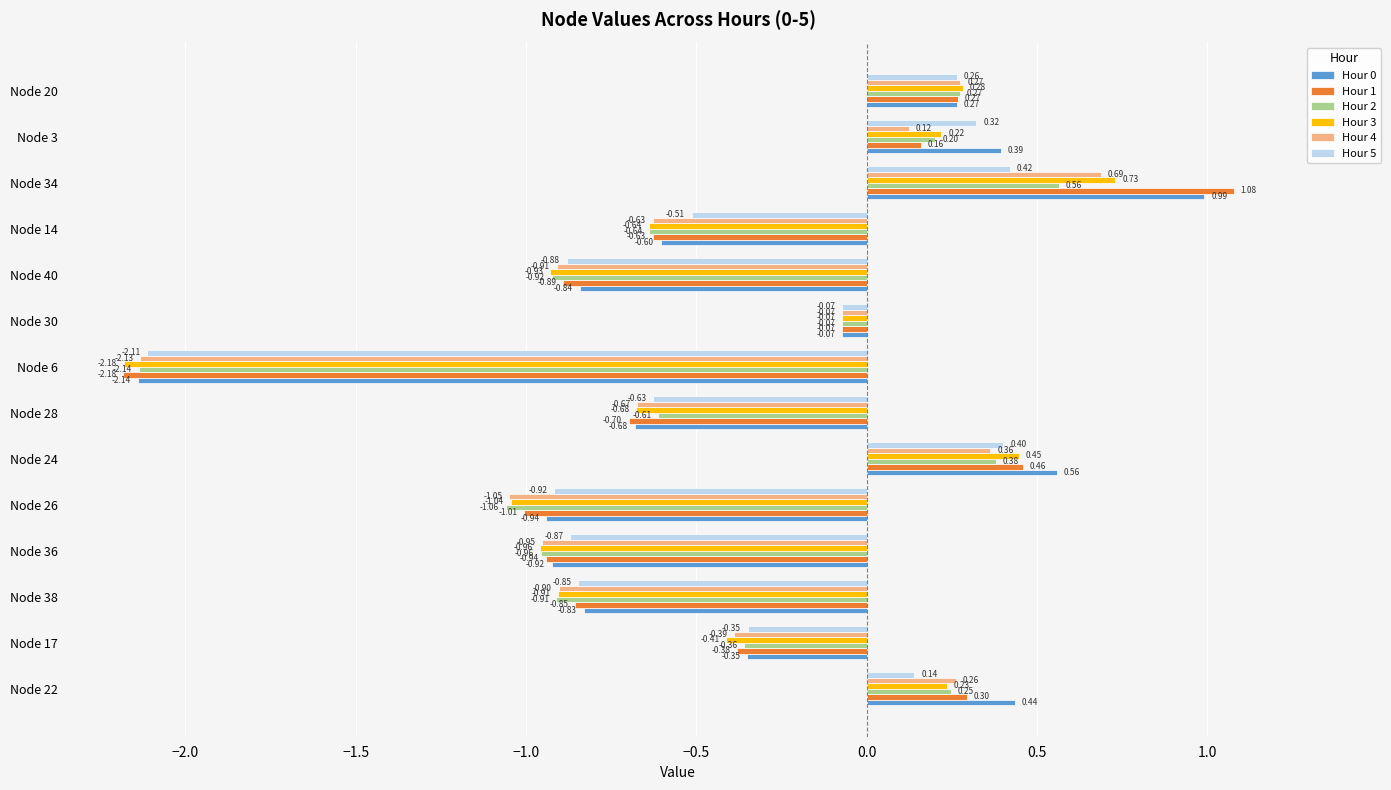

Which series has the largest total across all categories?

Hour 0